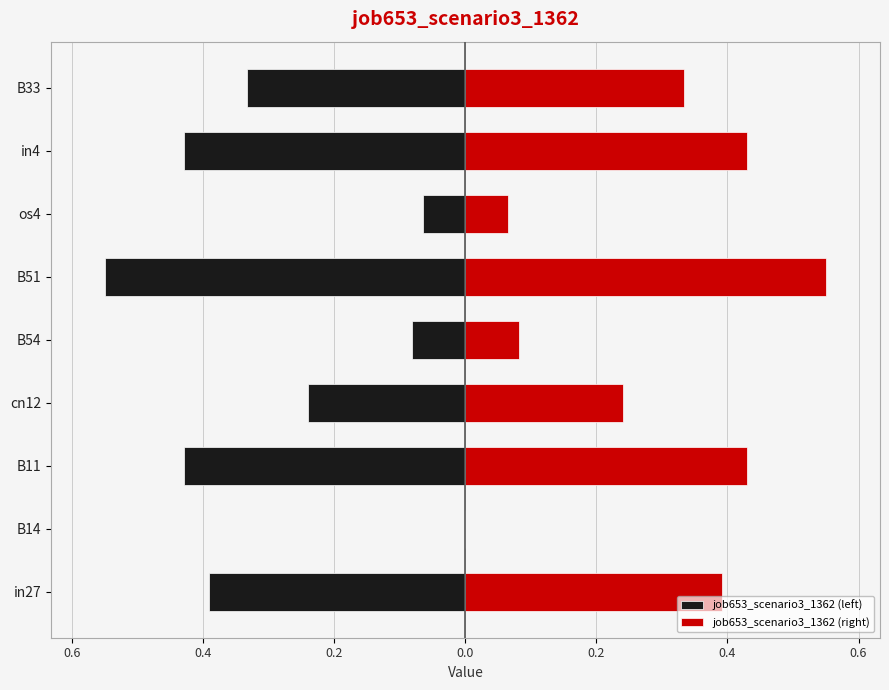

How many bars are there in total?

18